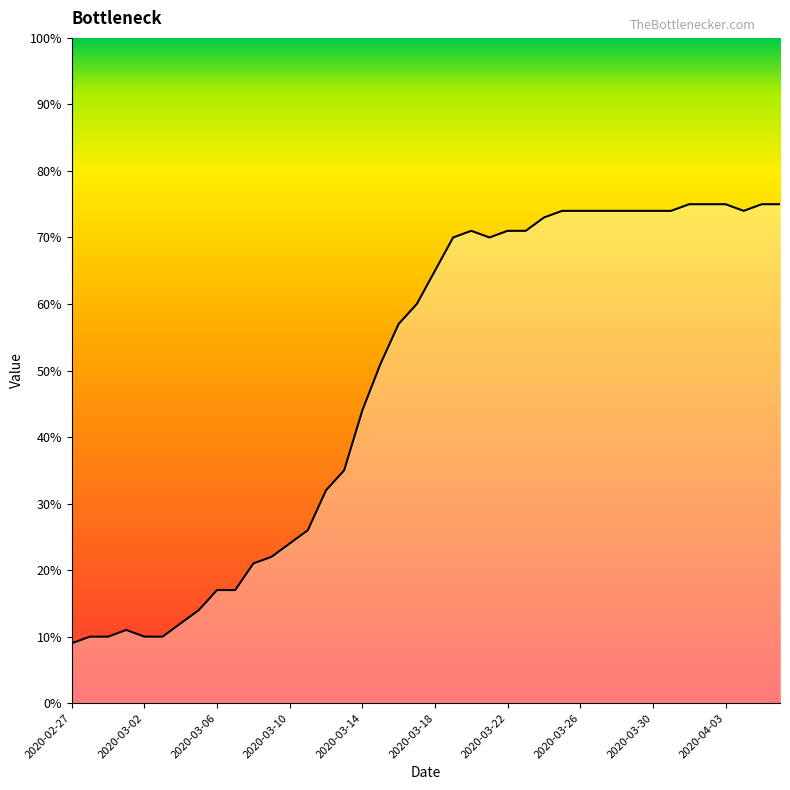

How many values are below 65?

20